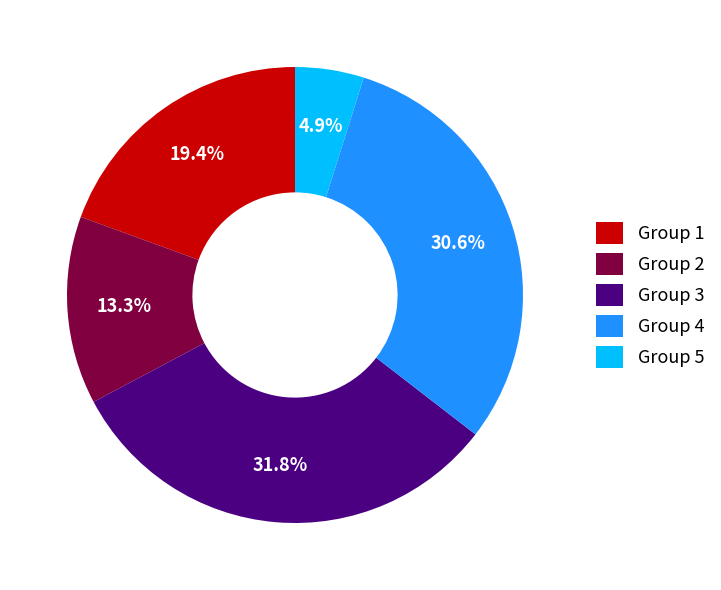

Do Group 4 and Group 2 together represent more than half of the pie?

No